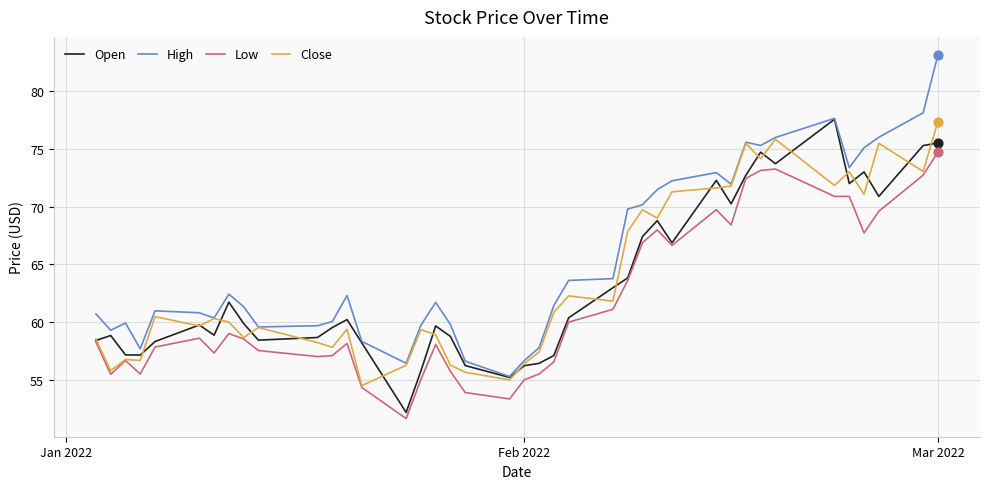

Which series has the largest total across all categories?

High